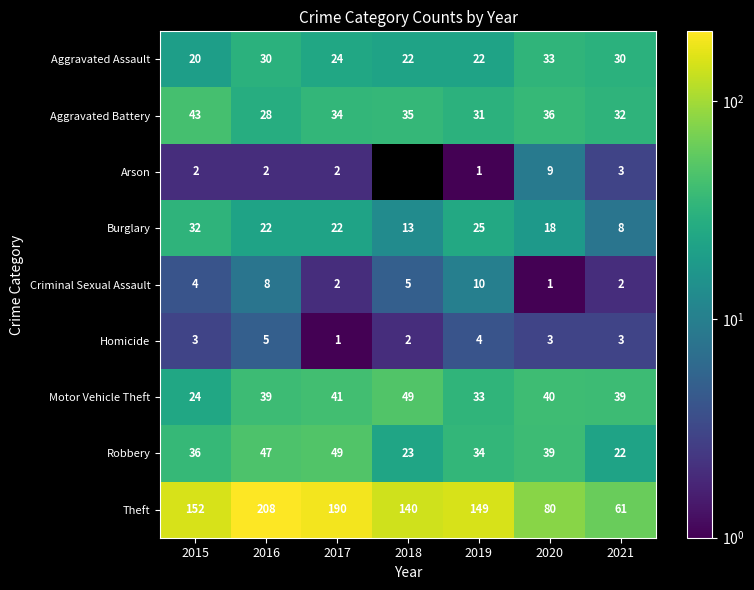

What is the smallest value displayed?

1.0